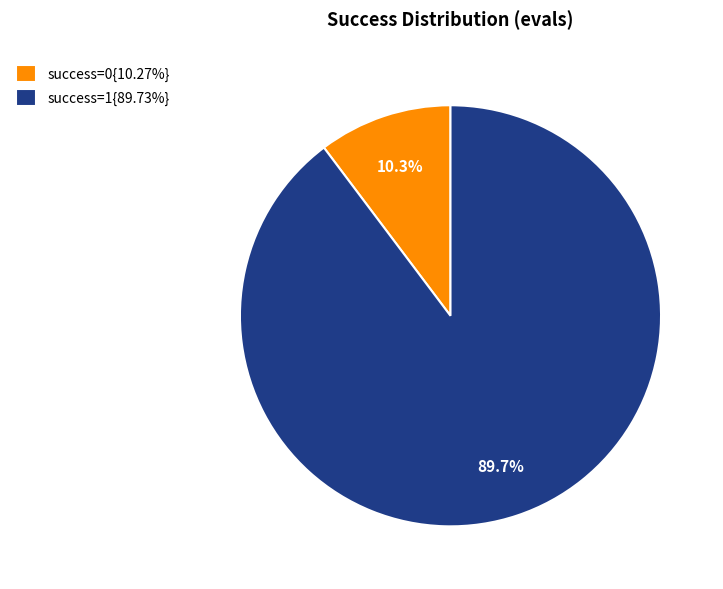

Is there any slice that represents more than half of the pie?

Yes